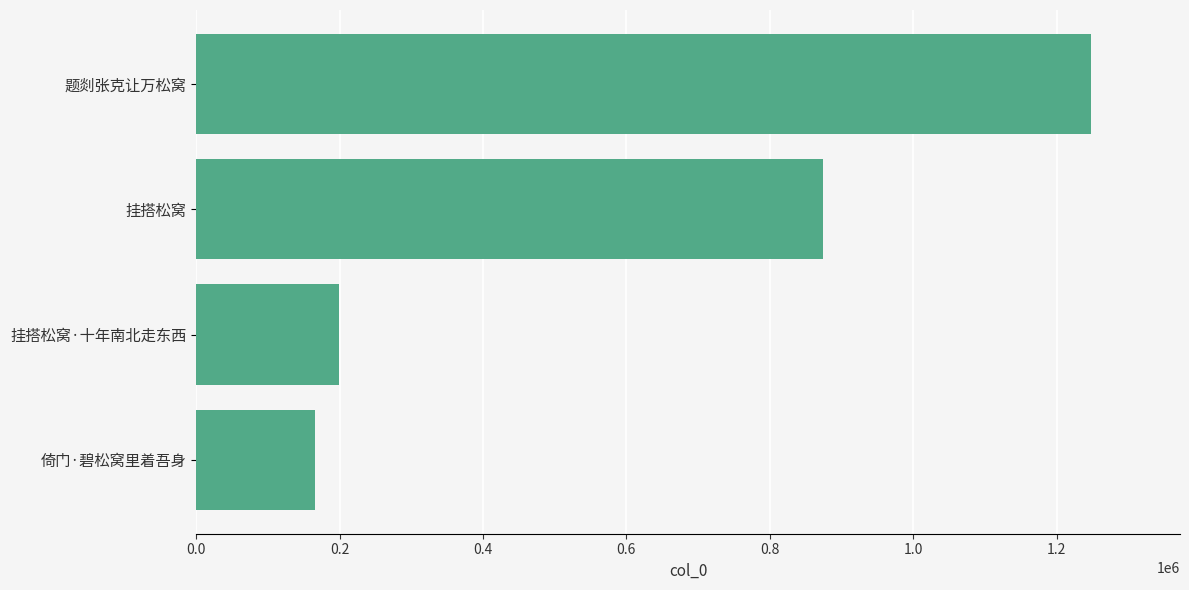

What is the difference between the second highest and second lowest values?

674639